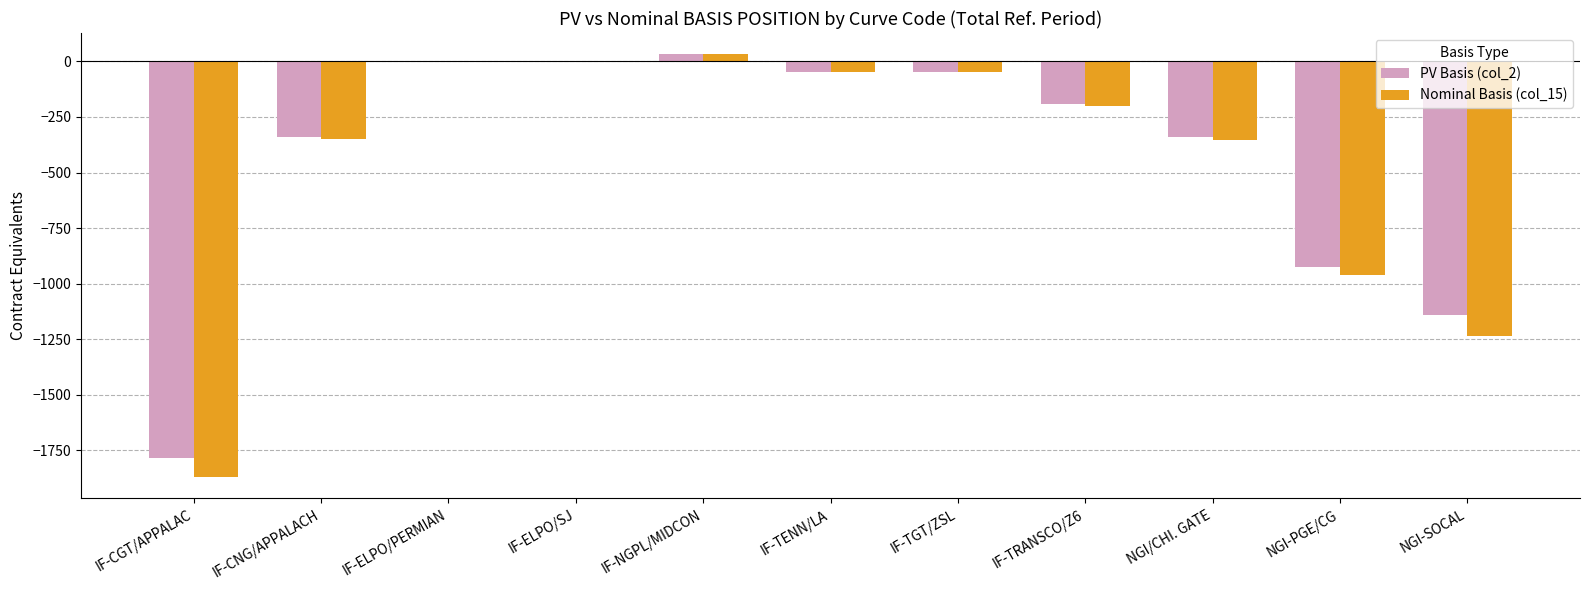

How many groups of bars are there?

11